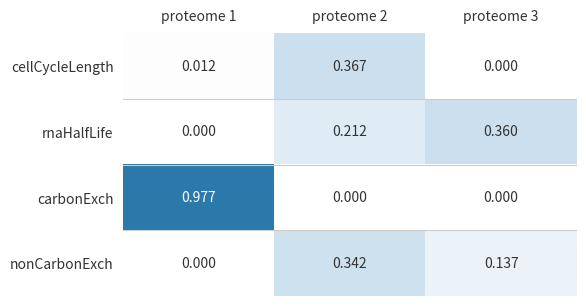

List the series in order of their peak value, highest first.

carbonExch, cellCycleLength, rnaHalfLife, nonCarbonExch